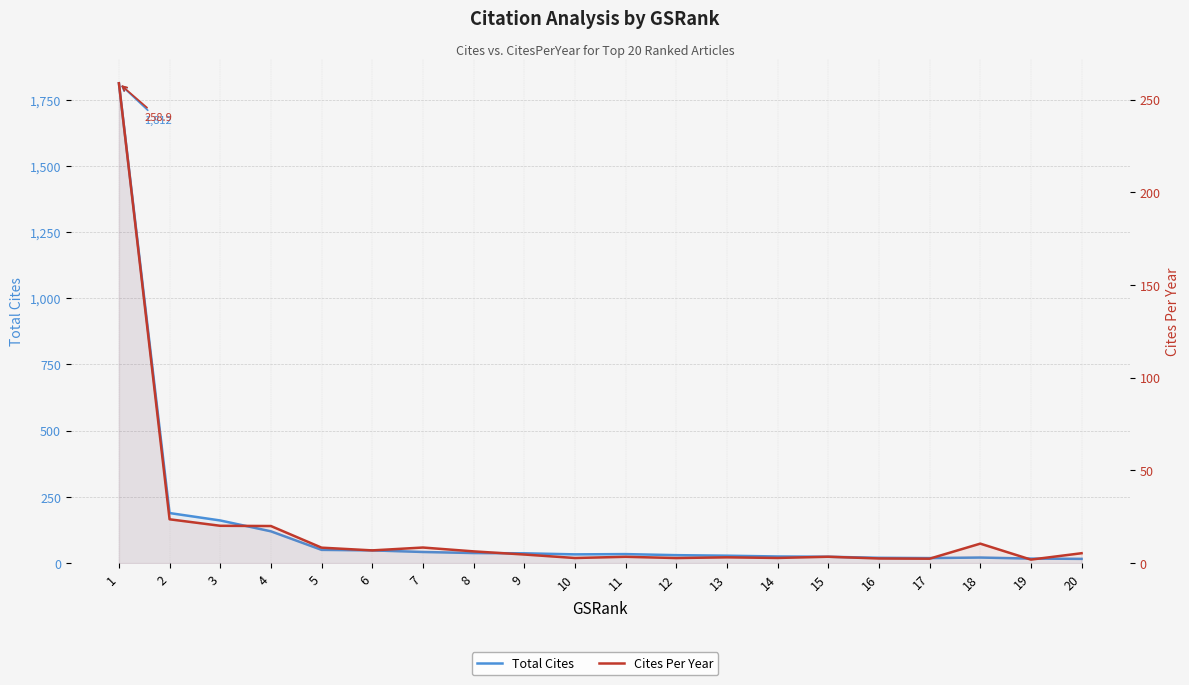

How many series are shown in this chart?

2